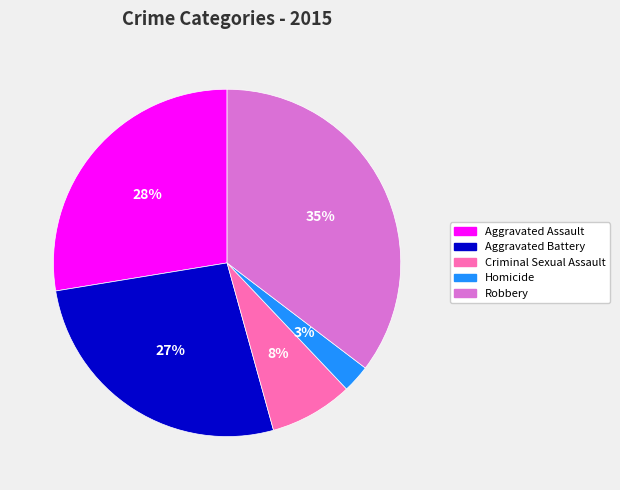

To the nearest percent, what is the difference between the Homicide and Aggravated Assault slice percentages?

25%